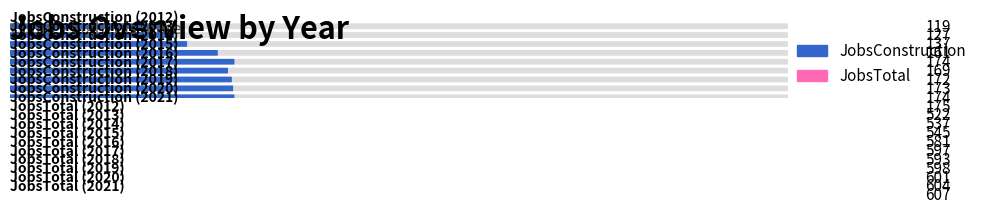

What is the total value across all series at 2013?

664